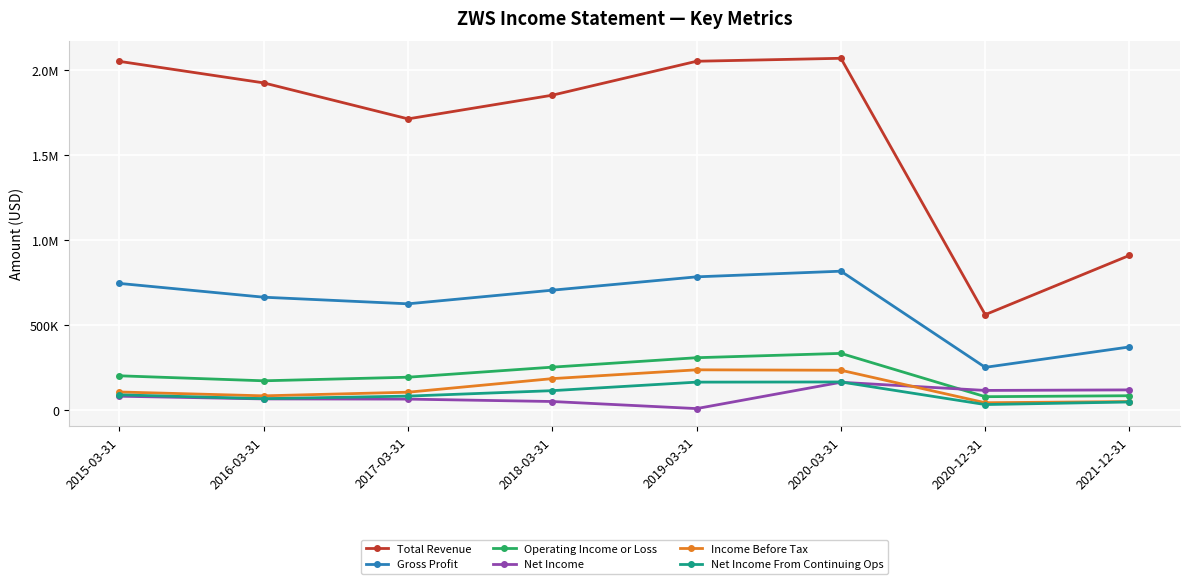

Is this an area chart (filled region under the line)?

No